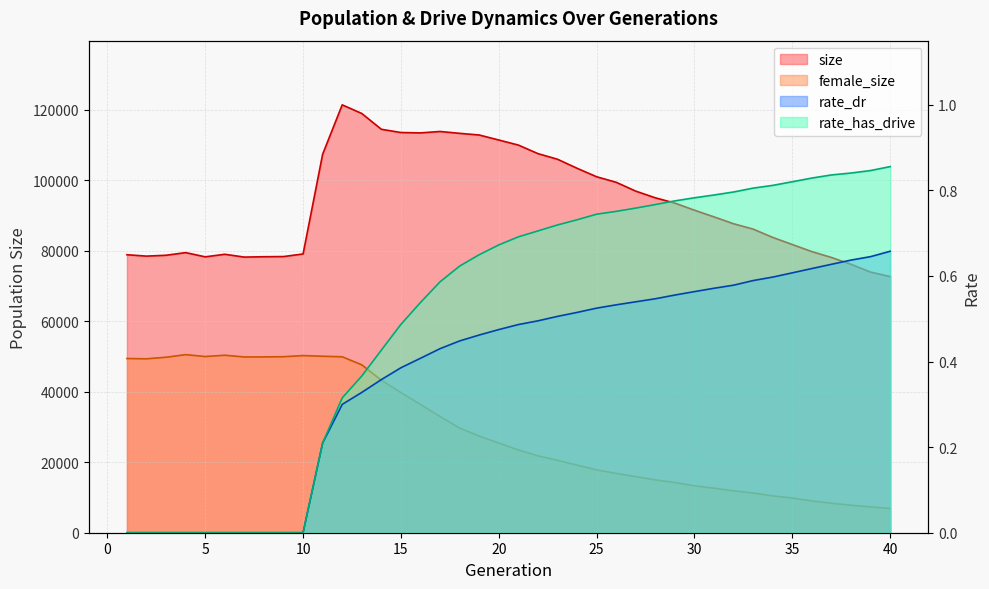

What is the difference between the maximum and minimum values in the rate_dr series?

0.7